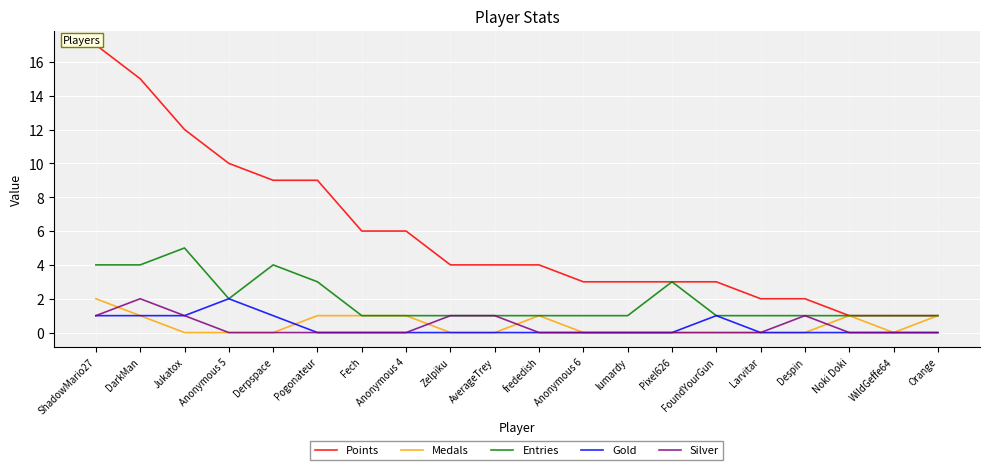

Is this an area chart (filled region under the line)?

No